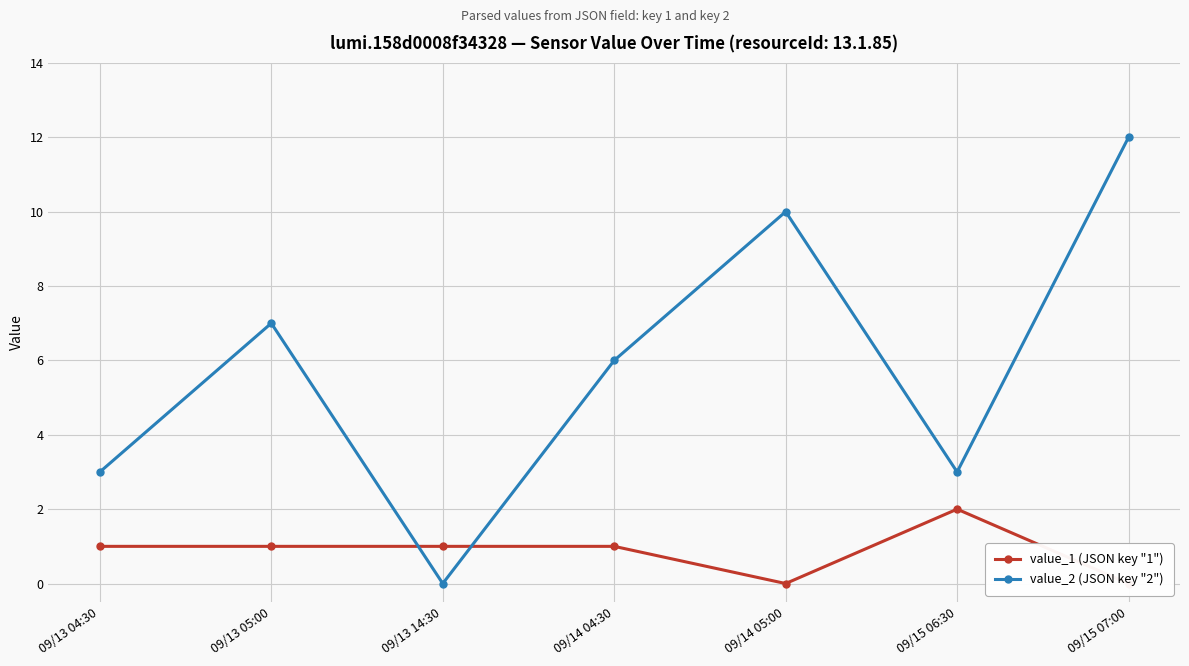

At which label does value_1 (JSON key "1") reach its minimum?

09/14 05:00